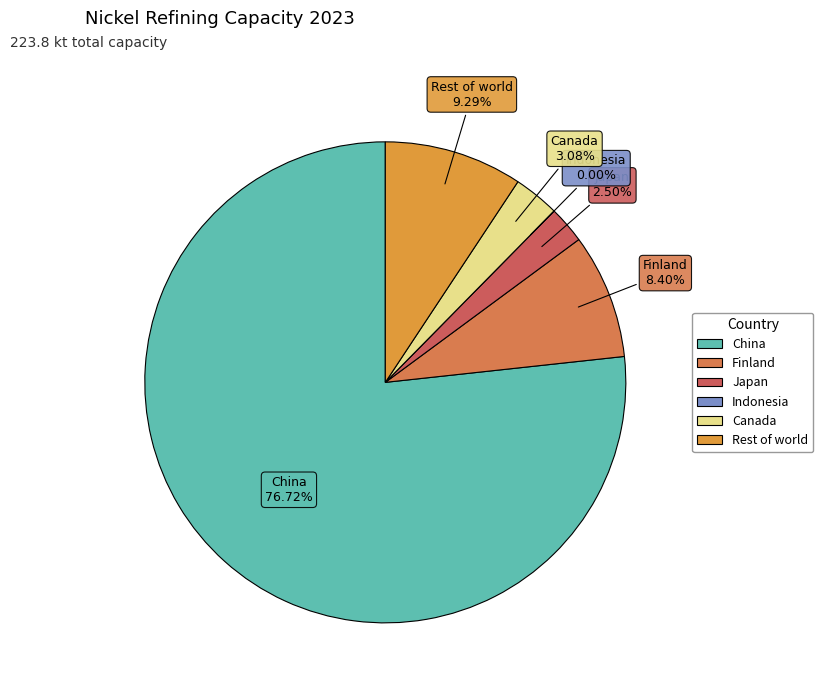

To the nearest percent, what is the average slice percentage?

17%